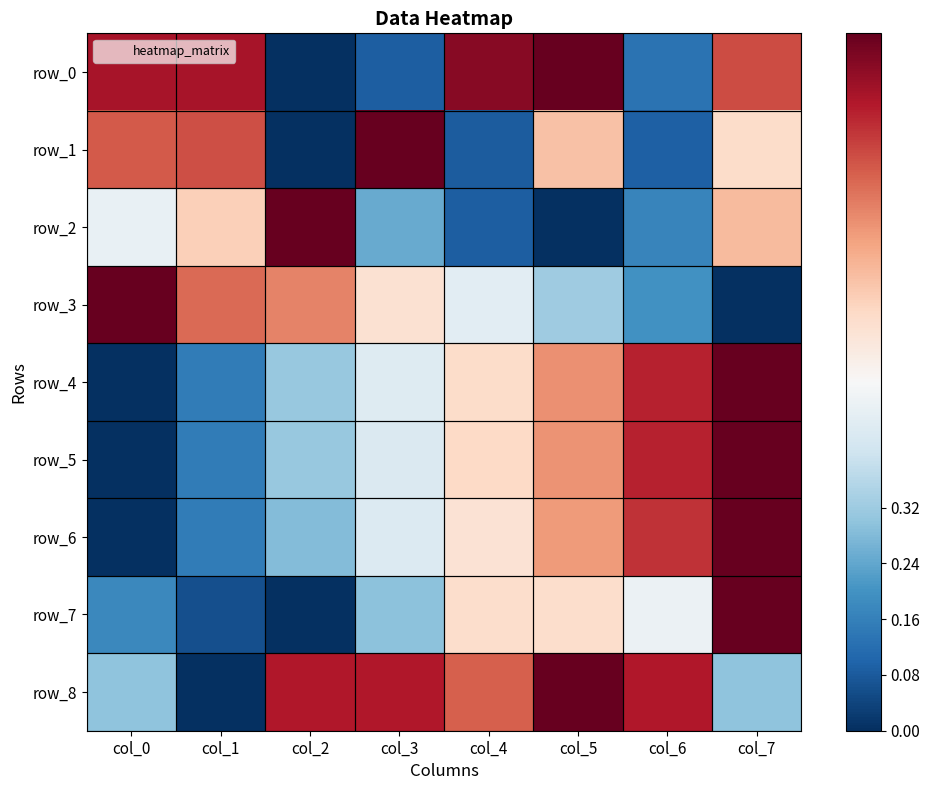

At which category is the sum across all series the highest?

col_7